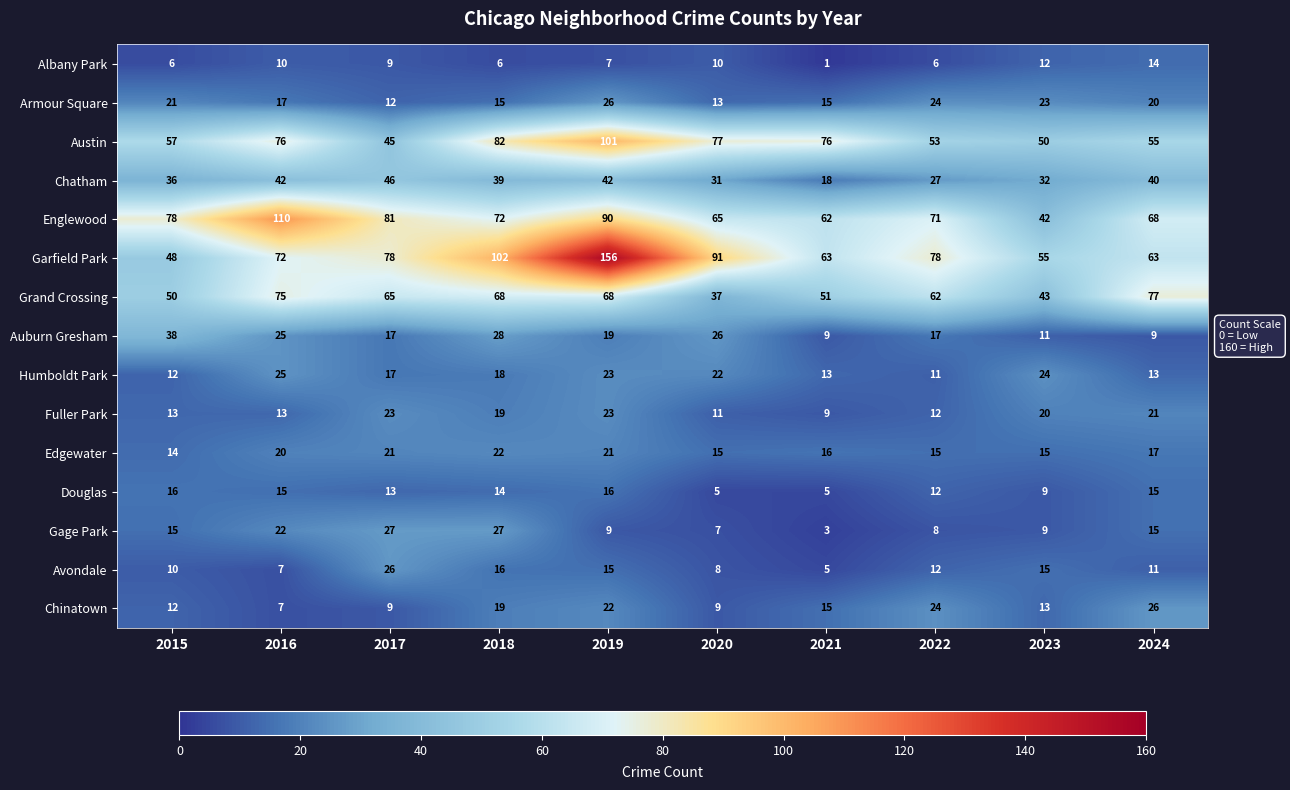

Which series changed the most between 2021 and 2022?

Austin